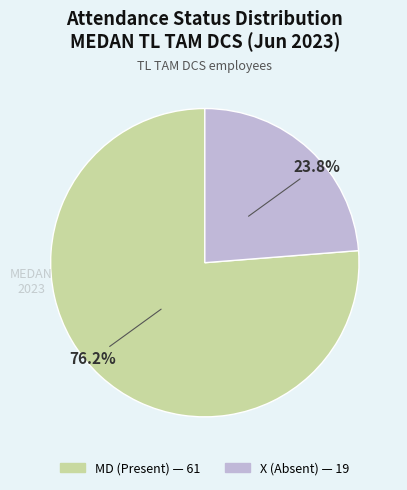

Does any single category account for the majority?

Yes